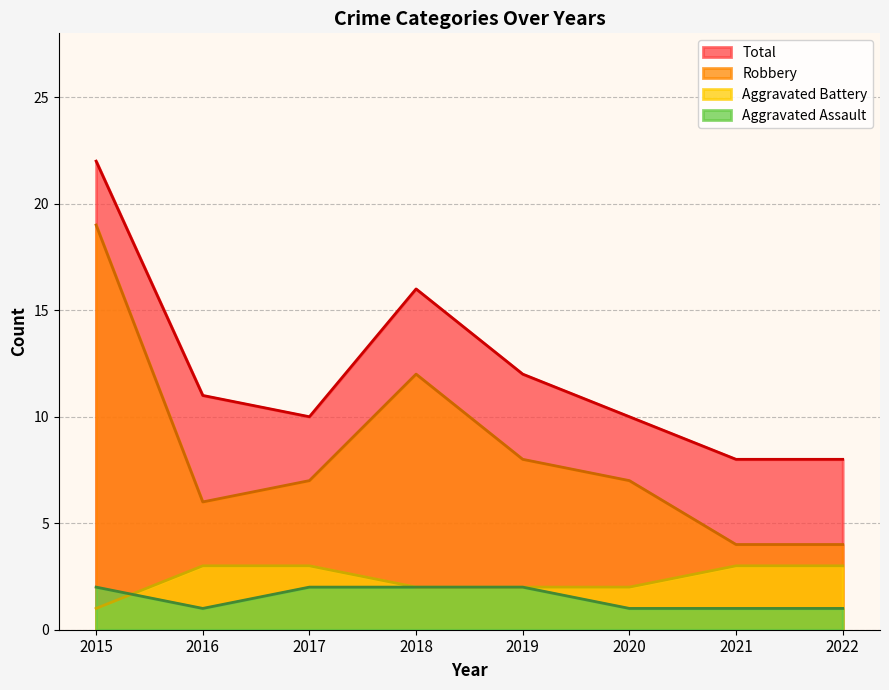

What is the total value across all series at 2015?

44